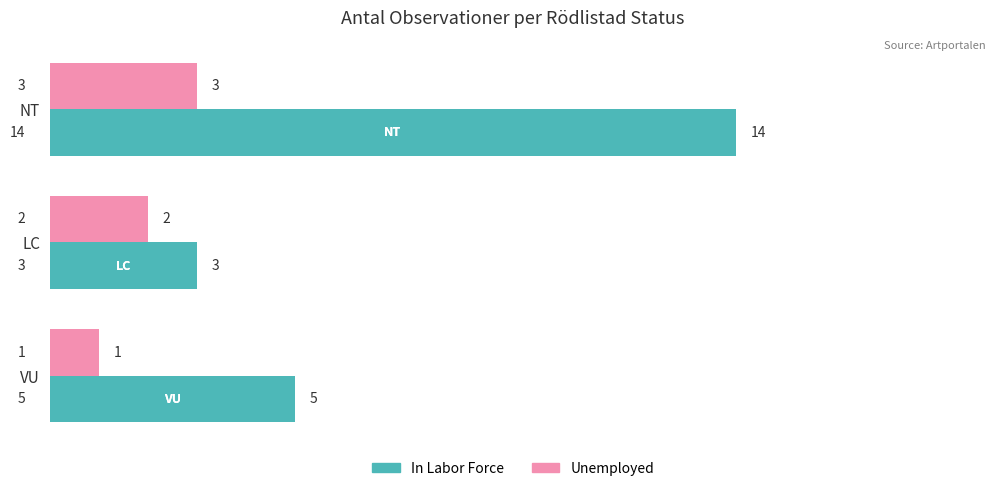

What is the average value of the In Labor Force series?

7